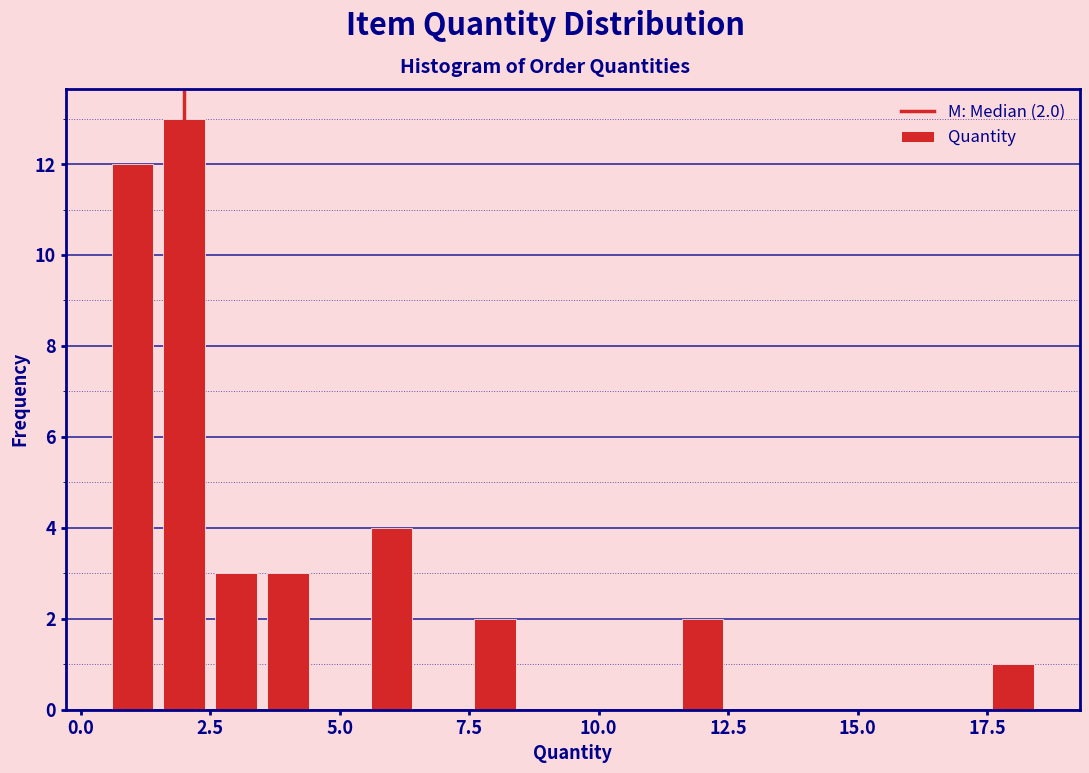

Read against the x-axis, roughly where is the centre of the tallest bar?

2.0